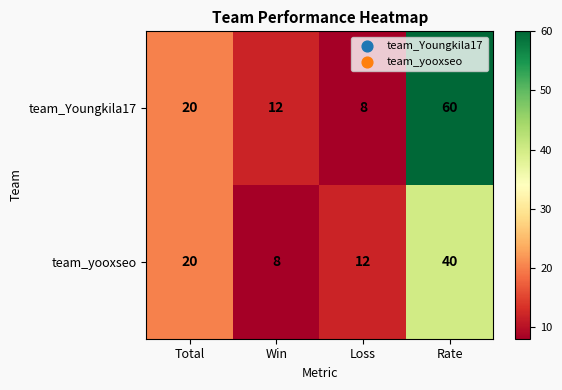

At which label is team_yooxseo closest to 24?

Total